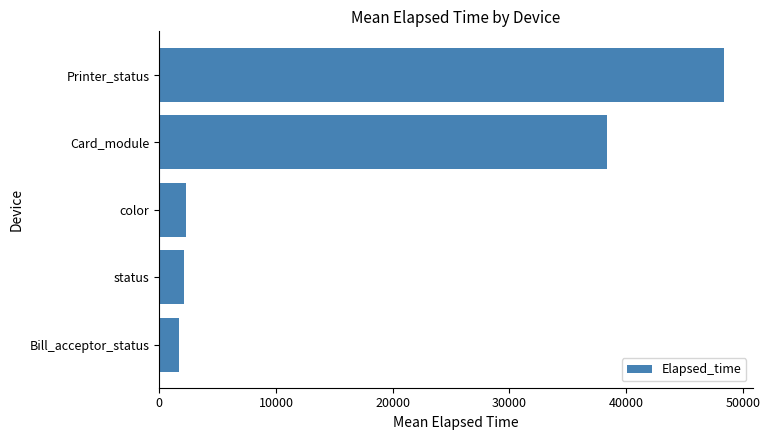

Reading bottom to top, extract all data points from this chart.

1654	2099	2307	38408	48421